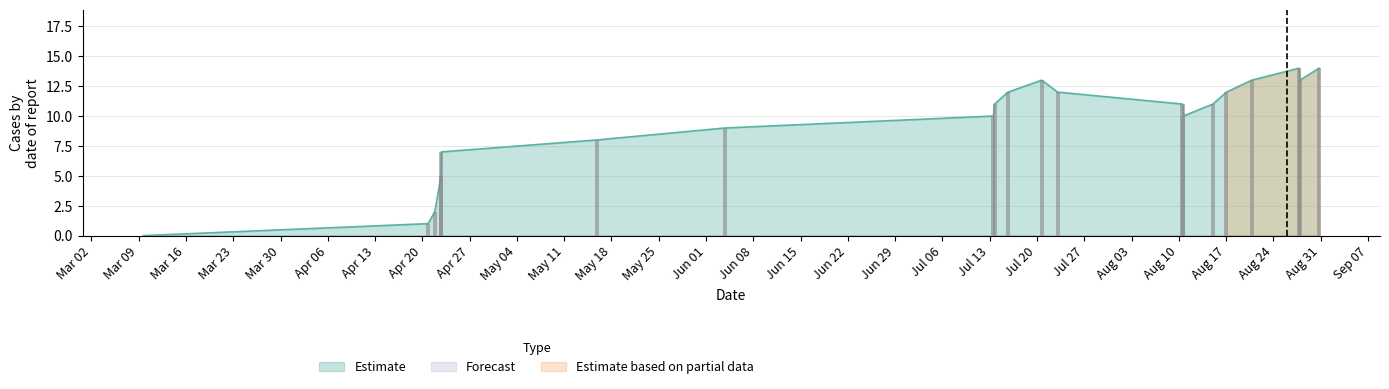

What is the sum of all values?

188